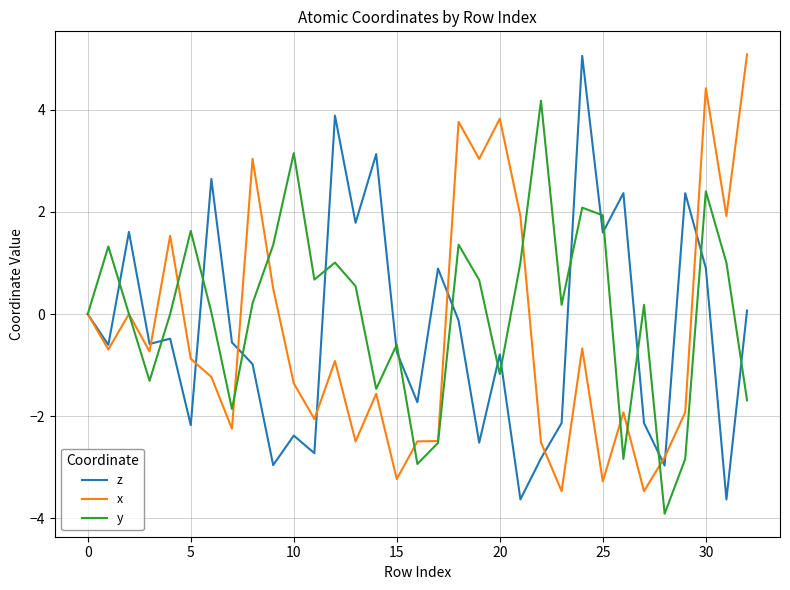

What is the lowest value of the z series?

-3.6